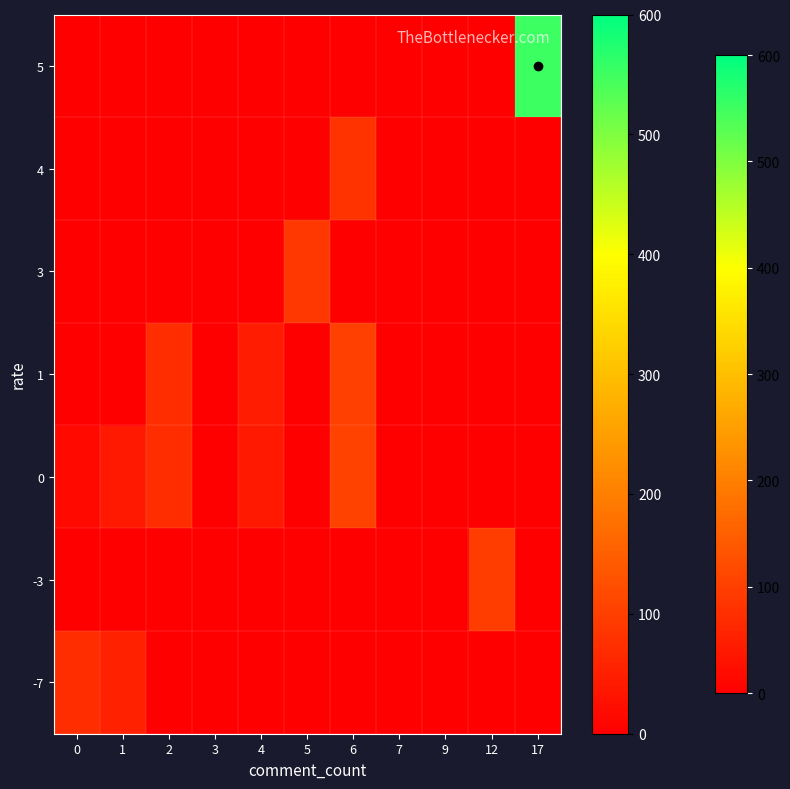

Rank the series by their maximum value, from highest to lowest.

-7, -3, 0, 1, 3, 4, 5